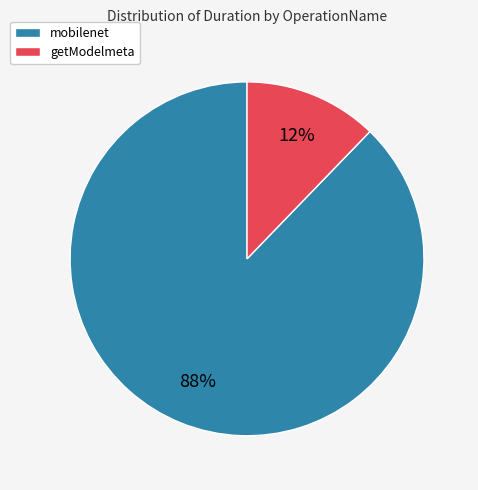

Is there any slice that represents more than half of the pie?

Yes